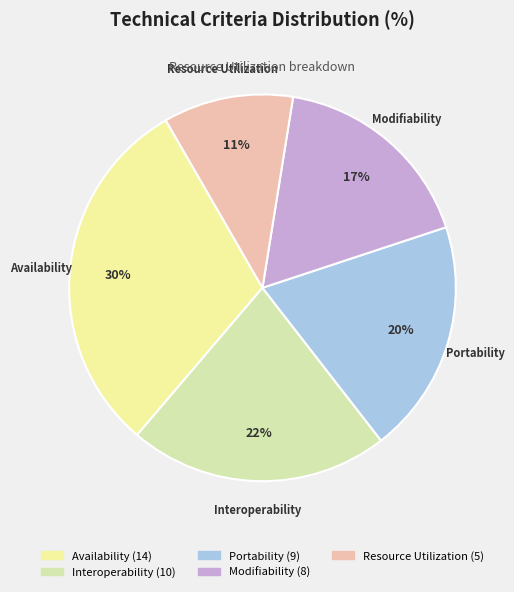

Is there a majority slice in this chart?

No